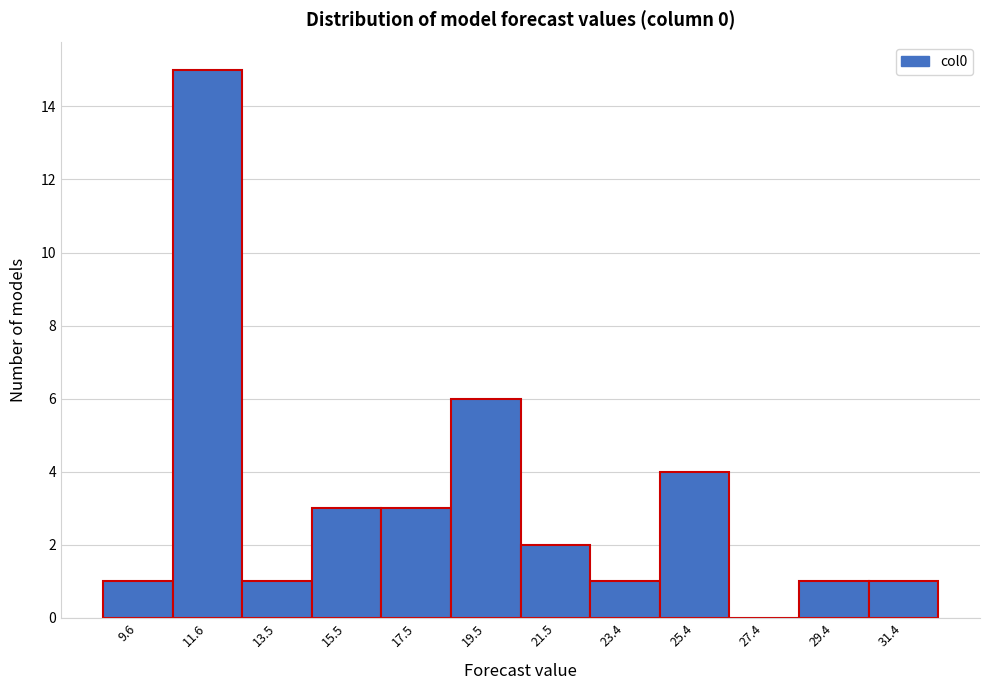

Over which range of the x-axis is the bar tallest?

10.6 to 12.6